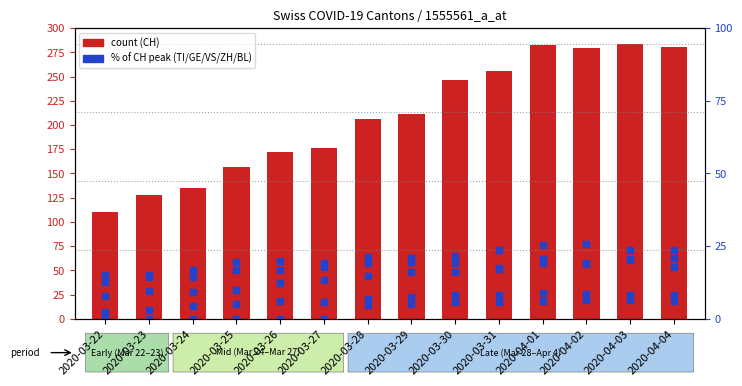

Reading left to right, list all the values displayed in this chart.

CH: 2020-03-22=110.0	2020-03-23=128.0	2020-03-24=135.0	2020-03-25=157.0	2020-03-26=172.0	2020-03-27=176.0	2020-03-28=206.0	2020-03-29=211.0	2020-03-30=246.0	2020-03-31=256.0	2020-04-01=282.0	2020-04-02=279.0	2020-04-03=284.0	2020-04-04=280.0
TI: 2020-03-22=15.1	2020-03-23=15.1	2020-03-24=16.9	2020-03-25=19.4	2020-03-26=19.7	2020-03-27=18.0	2020-03-28=21.1	2020-03-29=20.8	2020-03-30=21.5	2020-03-31=23.6	2020-04-01=25.4	2020-04-02=25.7	2020-04-03=23.6	2020-04-04=23.6
GE: 2020-03-22=12.7	2020-03-23=14.4	2020-03-24=14.4	2020-03-25=16.9	2020-03-26=16.9	2020-03-27=19.0	2020-03-28=19.0	2020-03-29=19.4	2020-03-30=19.0	2020-03-31=17.3	2020-04-01=20.4	2020-04-02=19.0	2020-04-03=20.4	2020-04-04=18.0
VS: 2020-03-22=2.5	2020-03-23=3.2	2020-03-24=4.2	2020-03-25=4.9	2020-03-26=6.0	2020-03-27=5.6	2020-03-28=6.7	2020-03-29=7.4	2020-03-30=8.1	2020-03-31=8.1	2020-04-01=8.8	2020-04-02=8.5	2020-04-03=8.1	2020-04-04=8.1
ZH: 2020-03-22=7.7	2020-03-23=9.5	2020-03-24=9.2	2020-03-25=9.9	2020-03-26=12.3	2020-03-27=13.4	2020-03-28=14.8	2020-03-29=16.2	2020-03-30=16.2	2020-03-31=17.6	2020-04-01=19.0	2020-04-02=18.7	2020-04-03=20.1	2020-04-04=20.8
BL: 2020-03-22=0.0	2020-03-23=0.0	2020-03-24=0.0	2020-03-25=0.0	2020-03-26=0.0	2020-03-27=0.0	2020-03-28=4.6	2020-03-29=4.9	2020-03-30=5.6	2020-03-31=5.6	2020-04-01=6.0	2020-04-02=6.3	2020-04-03=6.3	2020-04-04=6.0